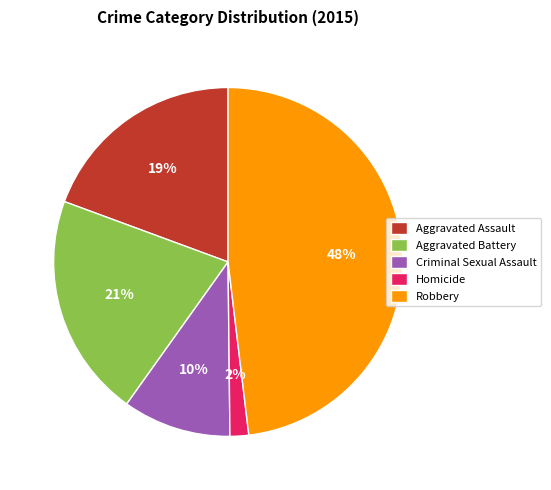

Is there a majority slice in this chart?

No